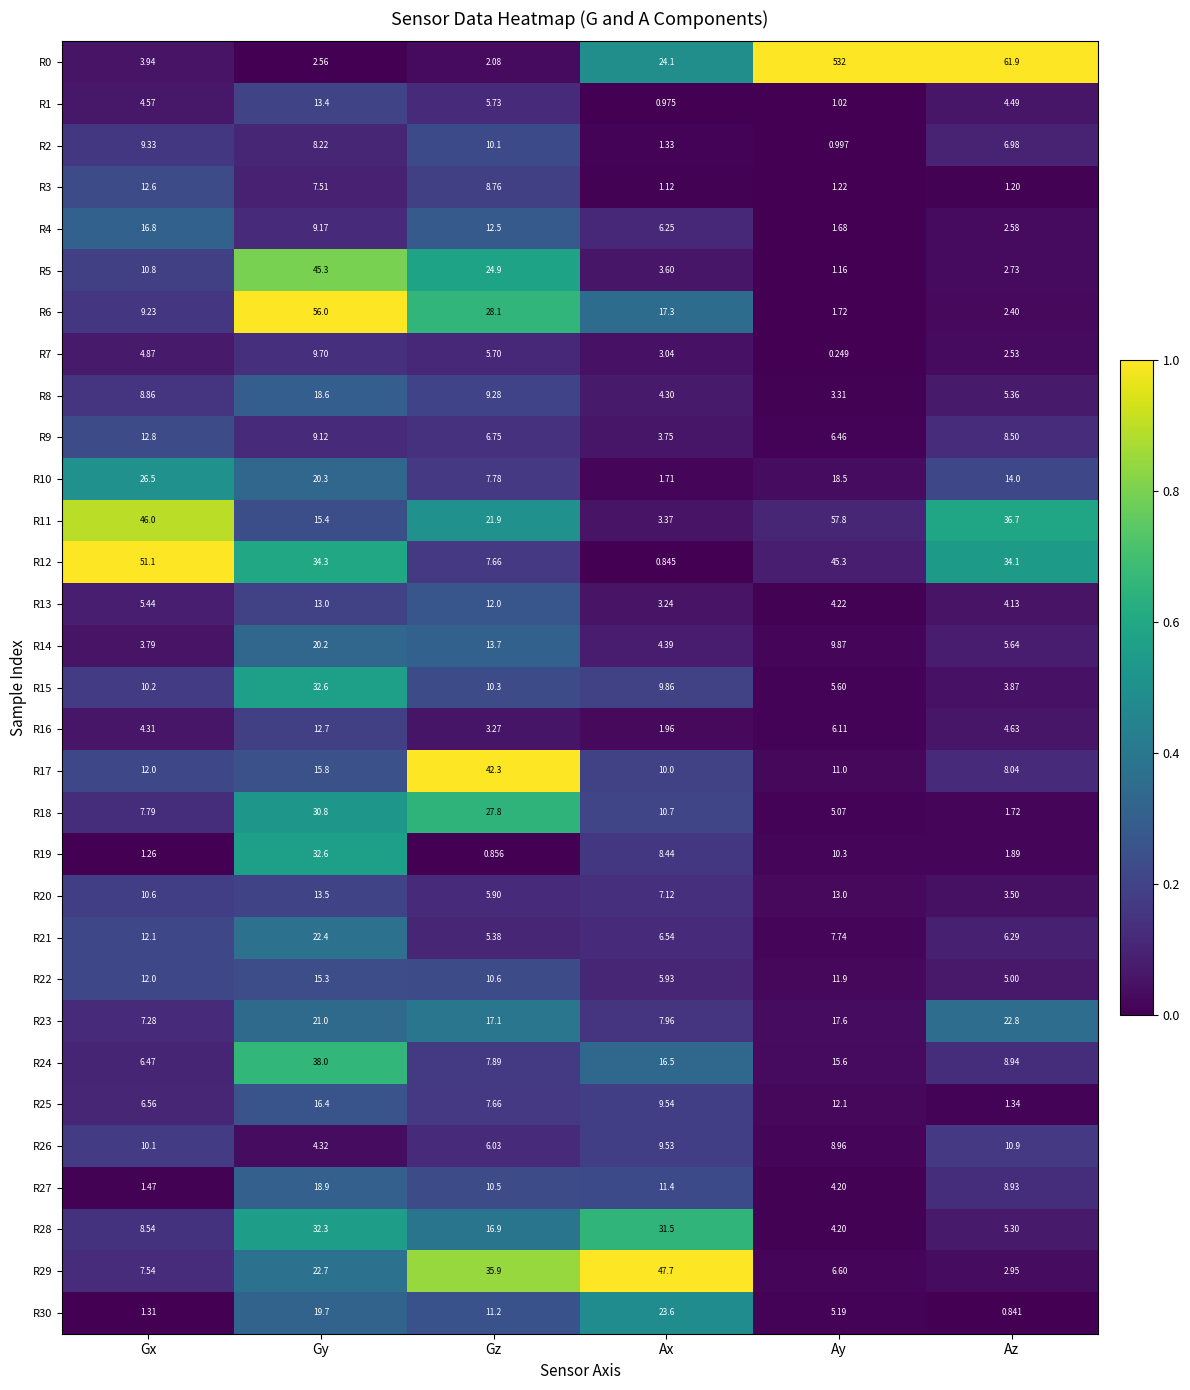

At which label is R14 closest to 11?

Ay